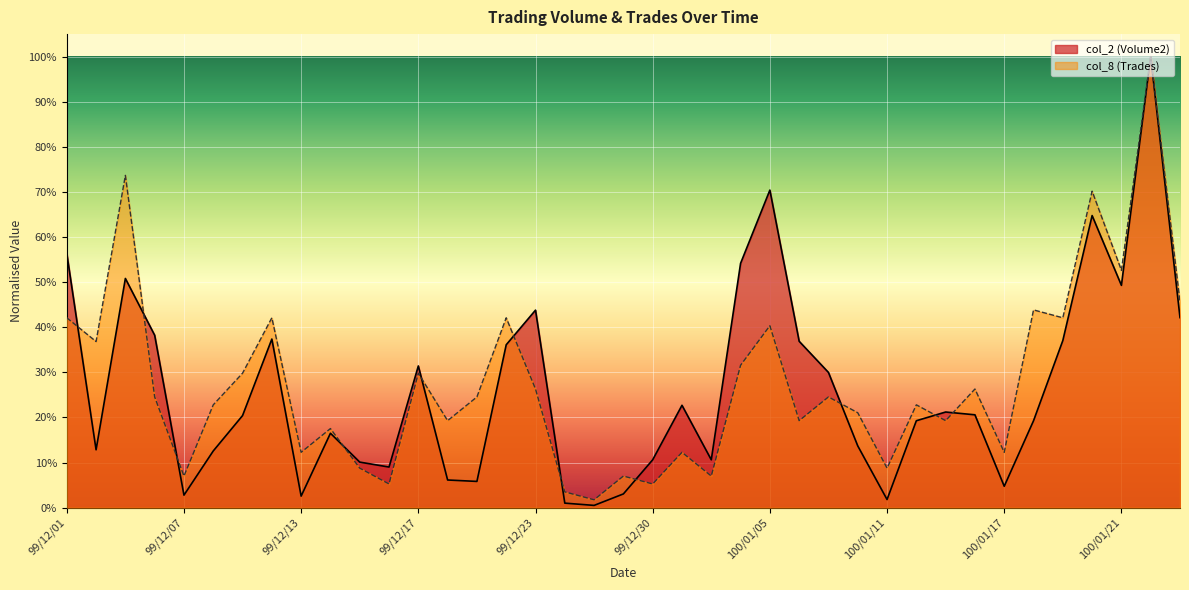

Is it true that col_2 (Volume2) equals 0.7 at 99/12/23?

False